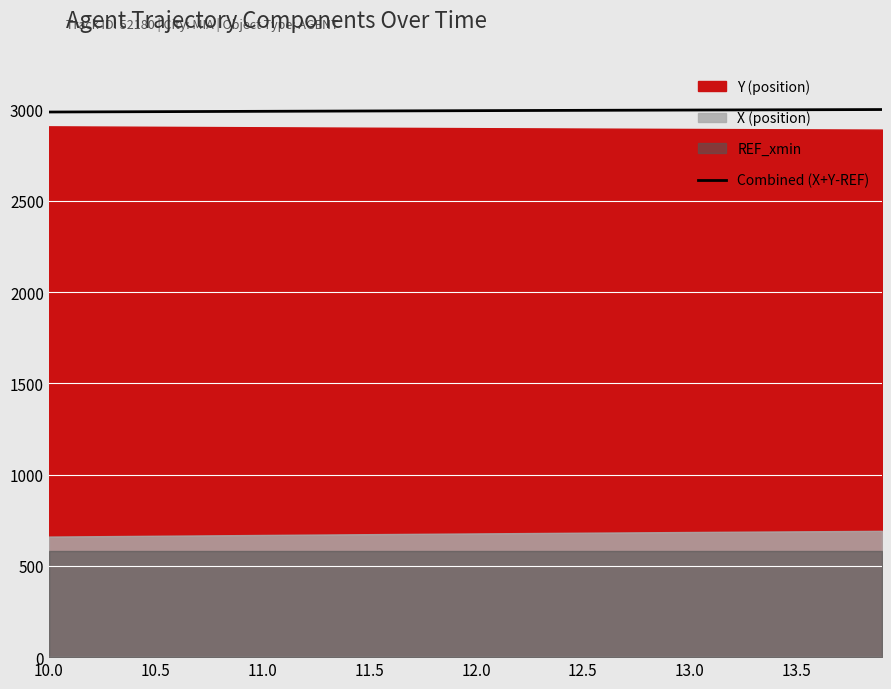

Reading left to right, what are all the values shown in this chart?

2987.5	2989.3	2991.1	2993.0	2994.8	2996.5	2998.1	2999.7	3000.9